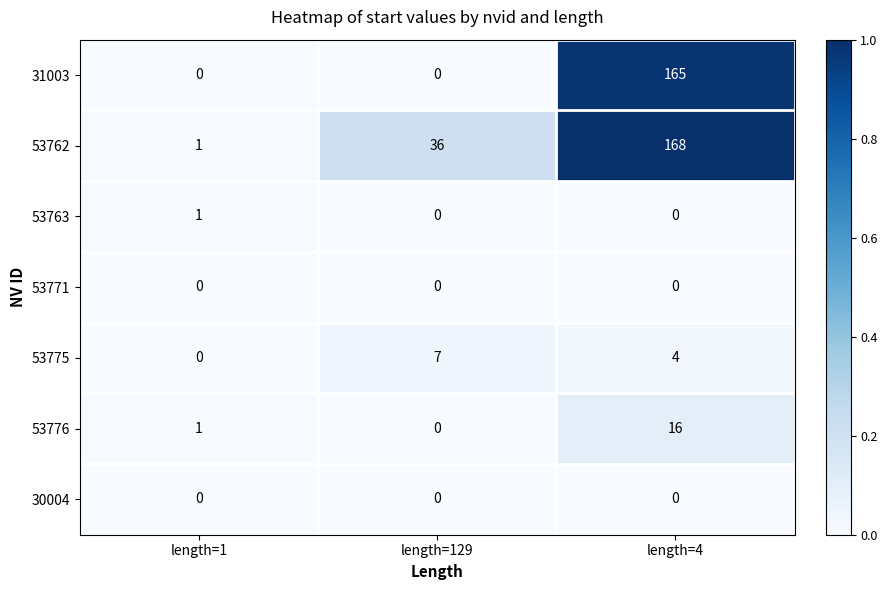

What is the spread (max minus min) of values at length=4?

168